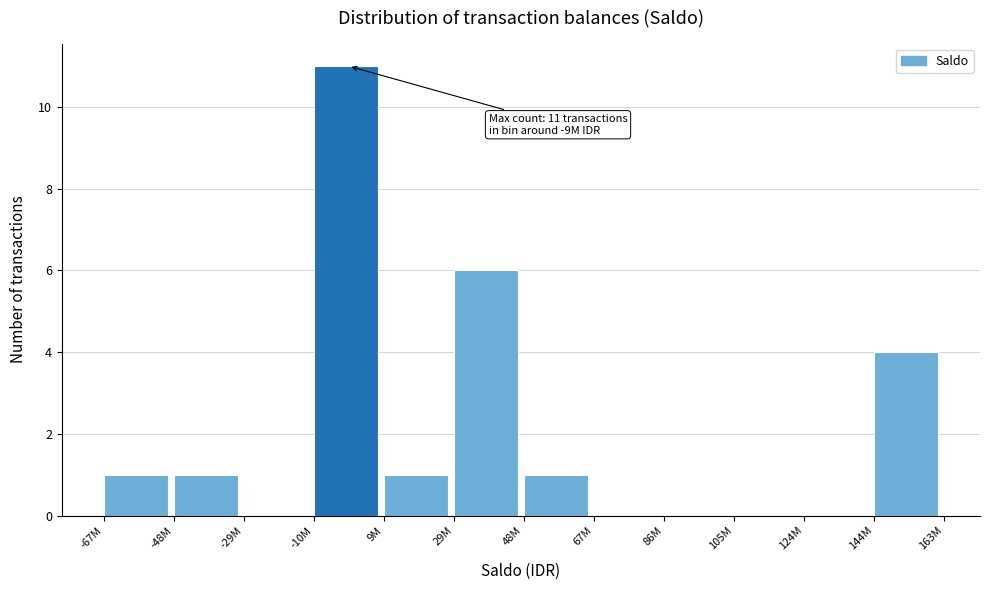

What is the sum of all values?

25